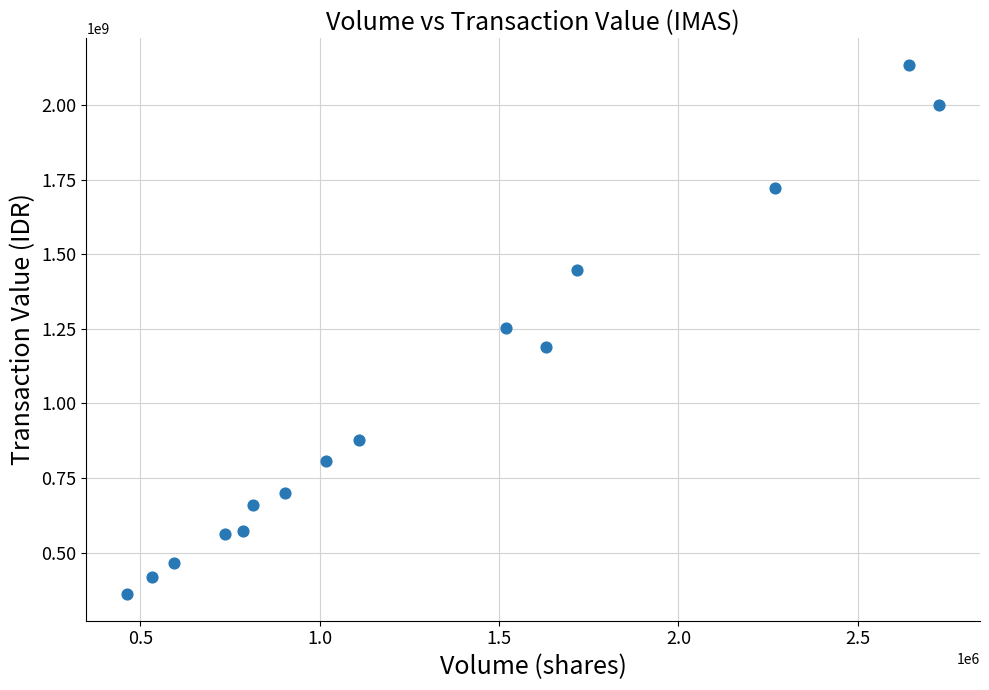

What is the range of Y values (max minus min)?

1774026000